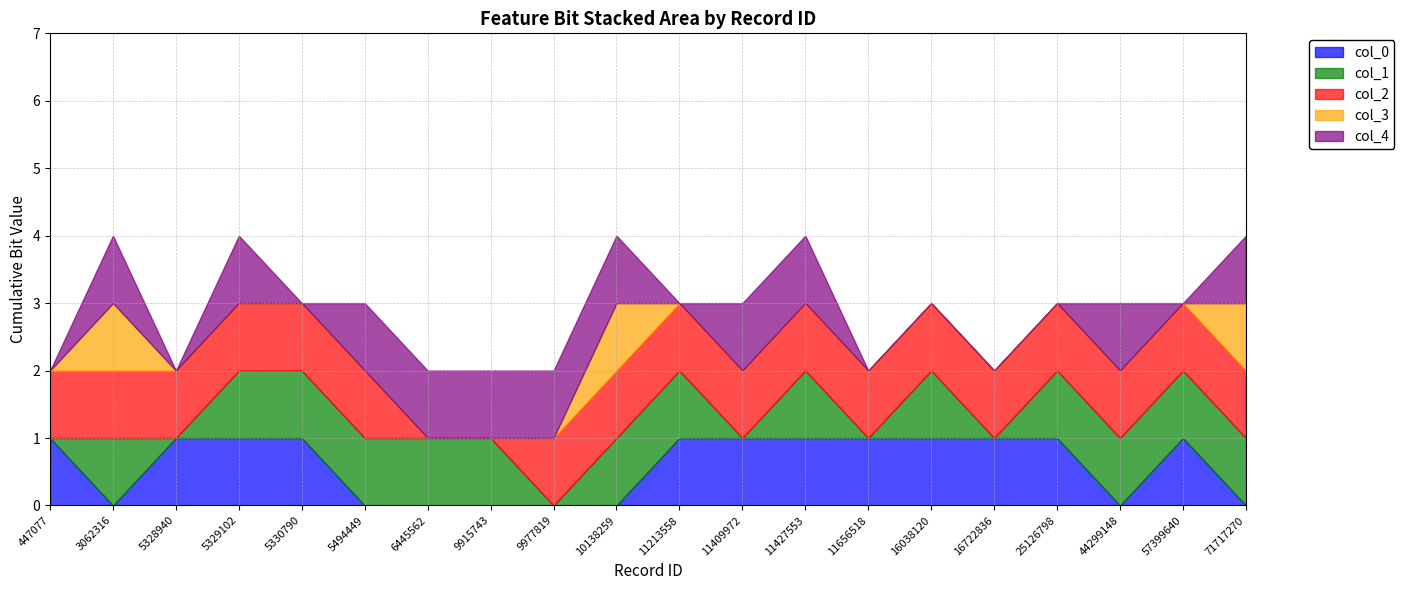

Between 11409972 and 9915743, which is larger?

11409972